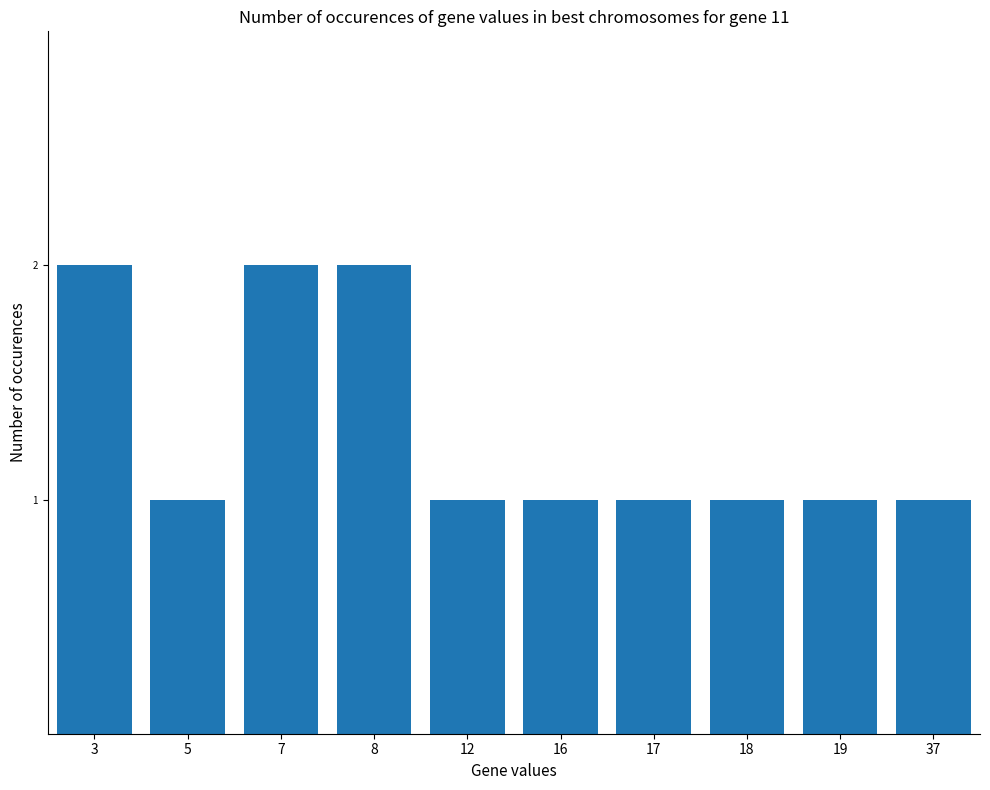

Are the bars horizontal?

No